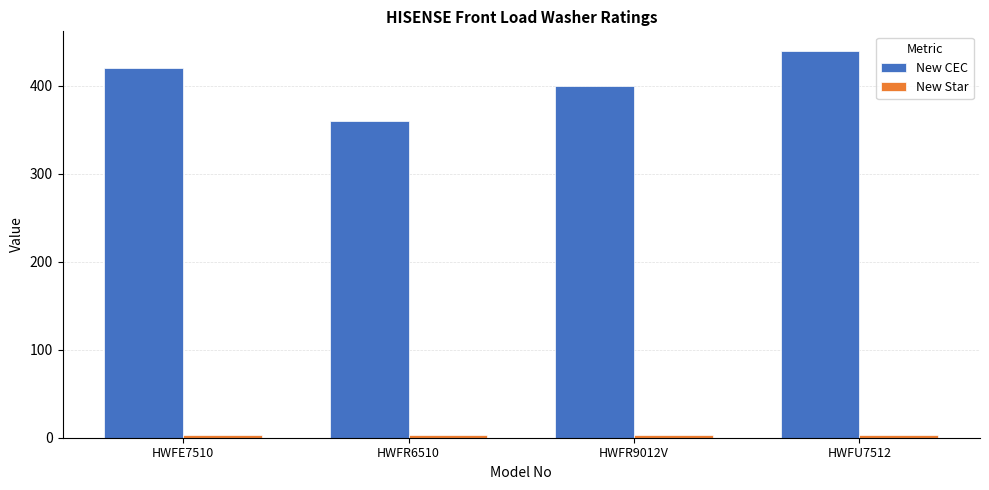

Rank the categories by New CEC value from lowest to highest.

HWFR6510, HWFR9012V, HWFE7510, HWFU7512